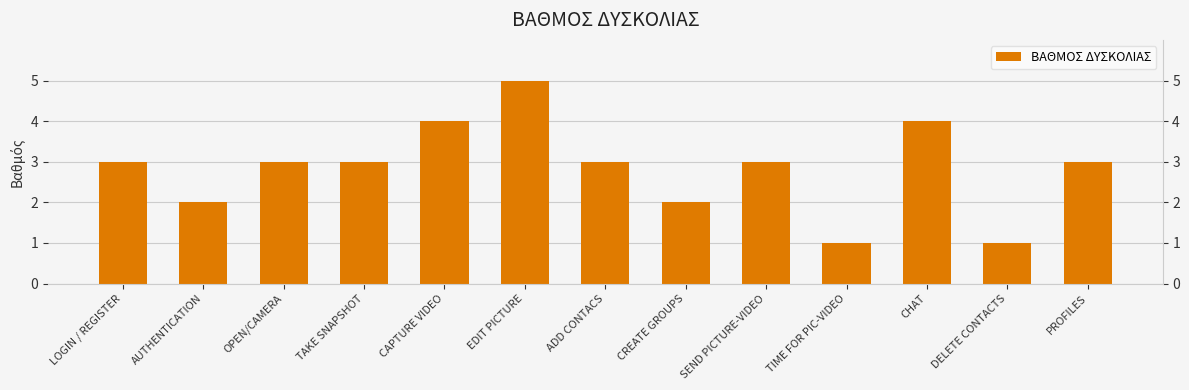

Reading left to right, transcribe all the data shown in this chart.

3	2	3	3	4	5	3	2	3	1	4	1	3